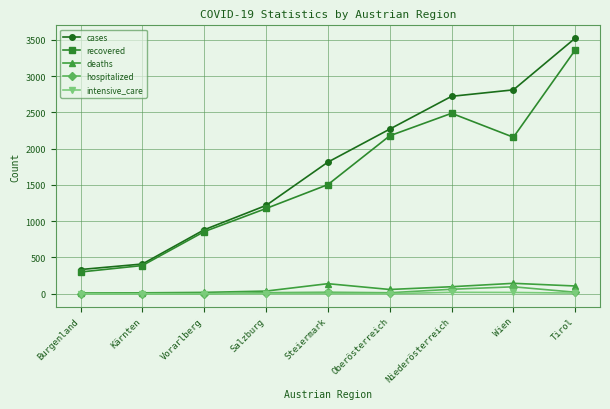

At how many categories does at least one series exceed 204?

9